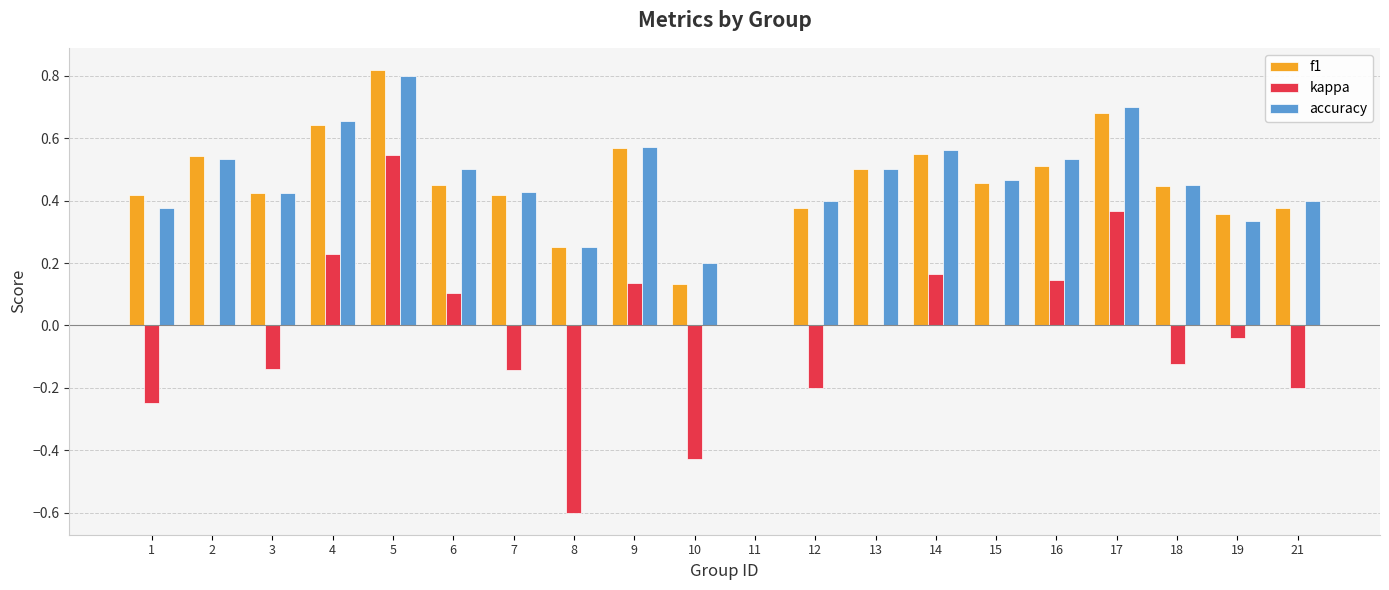

What is the sum of the f1 values at 15 and 7?

0.9